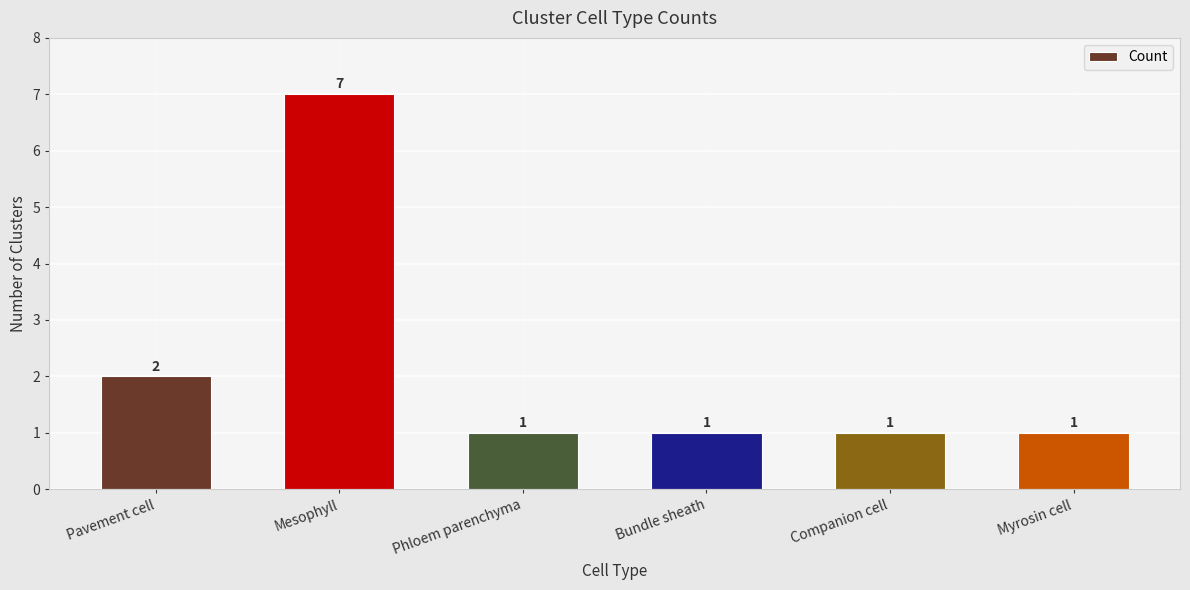

What is the label of the 1st bar from the right?

Myrosin cell